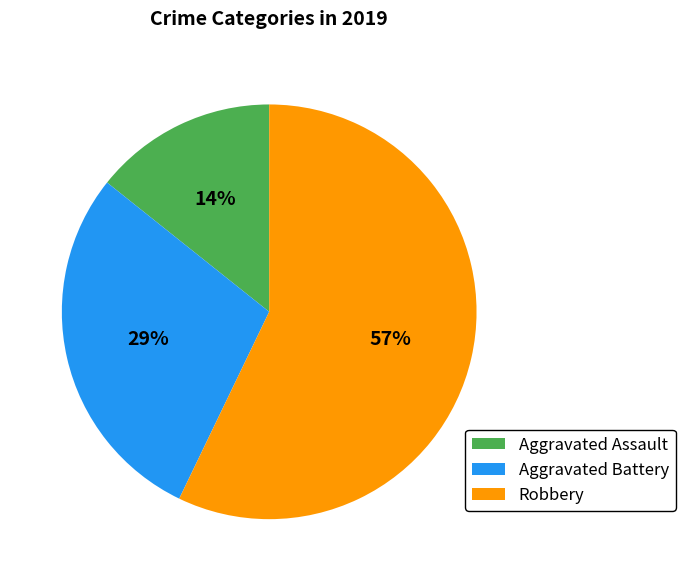

What percentage is the Aggravated Assault slice, to the nearest percent?

14%